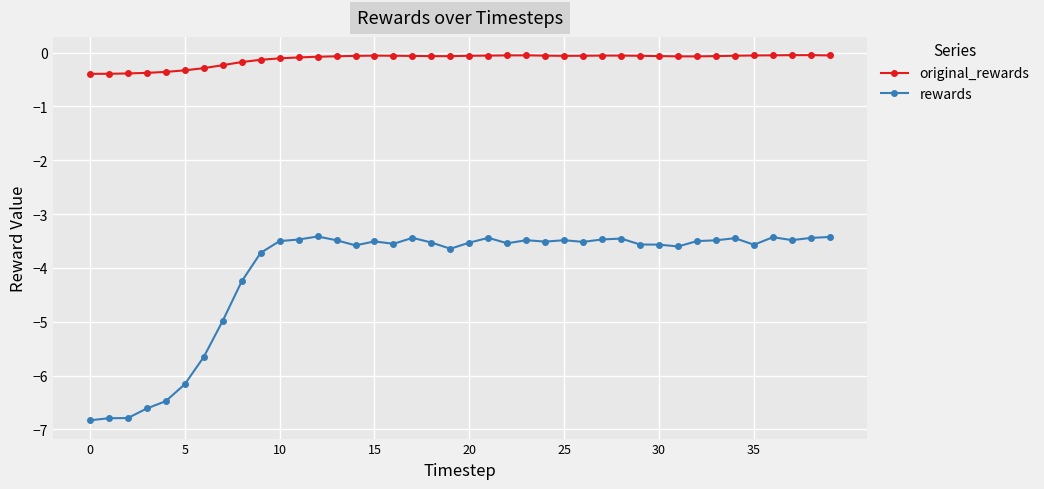

What is the average value of the rewards series?

-4.1